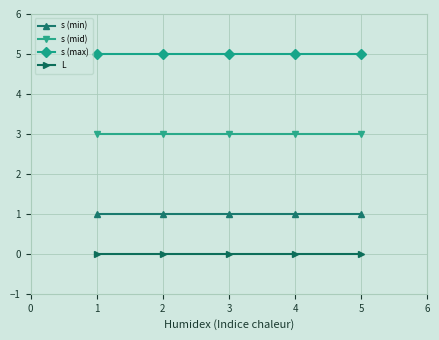

Is this an area chart (filled region under the line)?

No